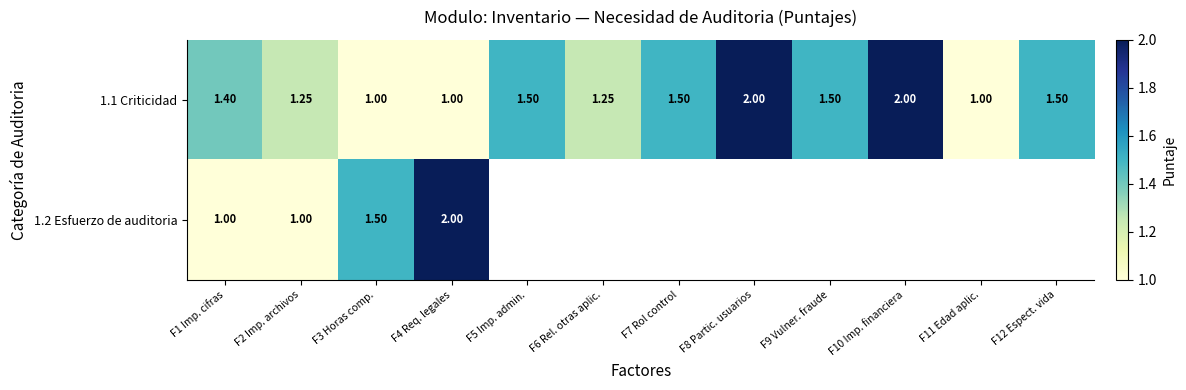

At which category does the chart reach its peak across all series?

F8 Partic. usuarios